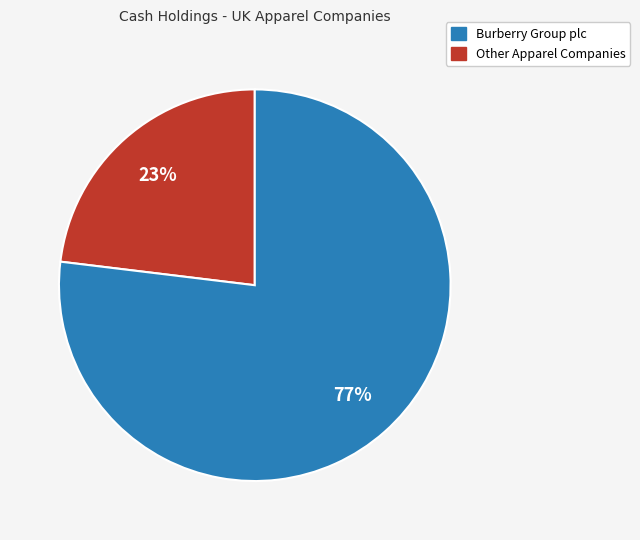

To the nearest percent, what is the difference between the largest and smallest slice percentages?

54%